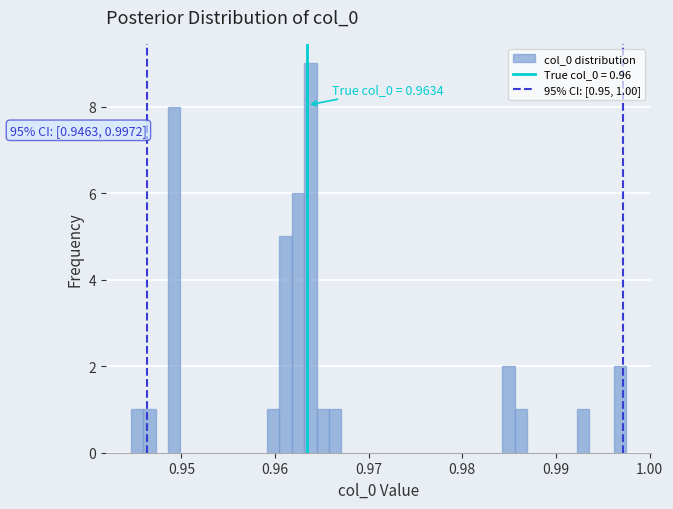

Around what value on the x-axis is the tallest bar? Give the approximate position of its centre, as read against the axis.

0.964